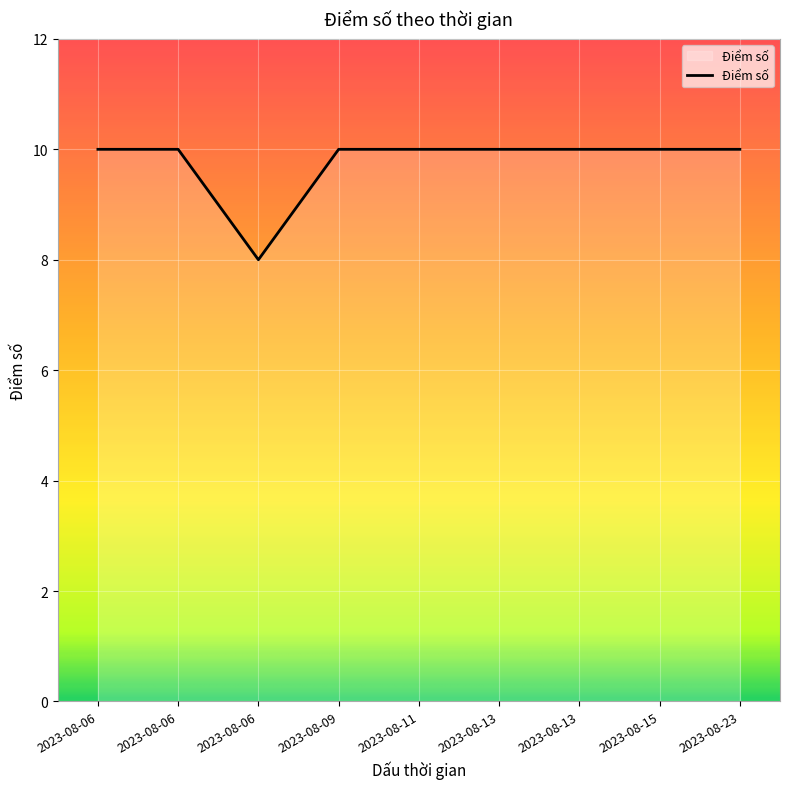

Reading right to left, transcribe all the data shown in this chart.

2023-08-23=10	2023-08-15=10	2023-08-13=10	2023-08-13=10	2023-08-11=10	2023-08-09=10	2023-08-06=8	2023-08-06=10	2023-08-06=10